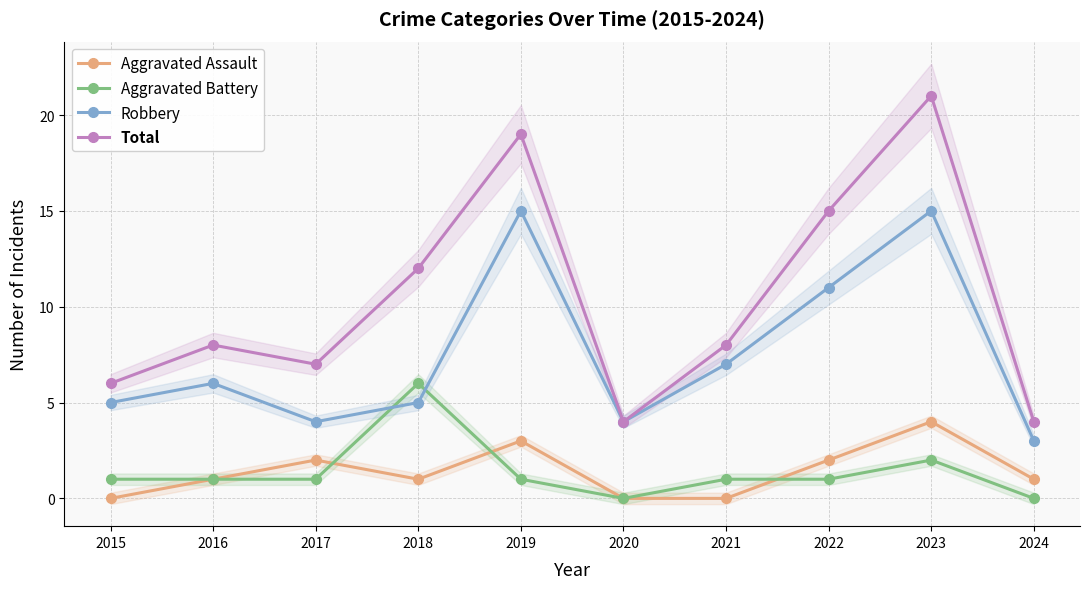

How many Aggravated Battery values are between 1 and 2?

7